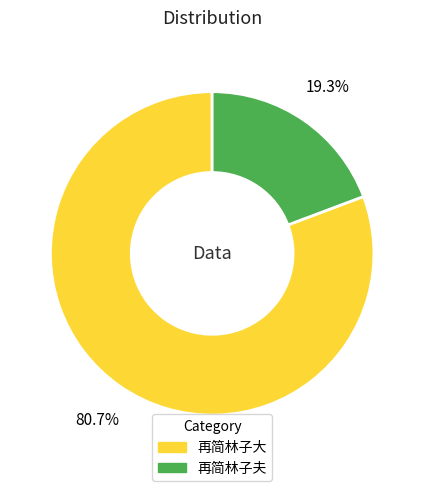

Count the number of slices in the pie.

2